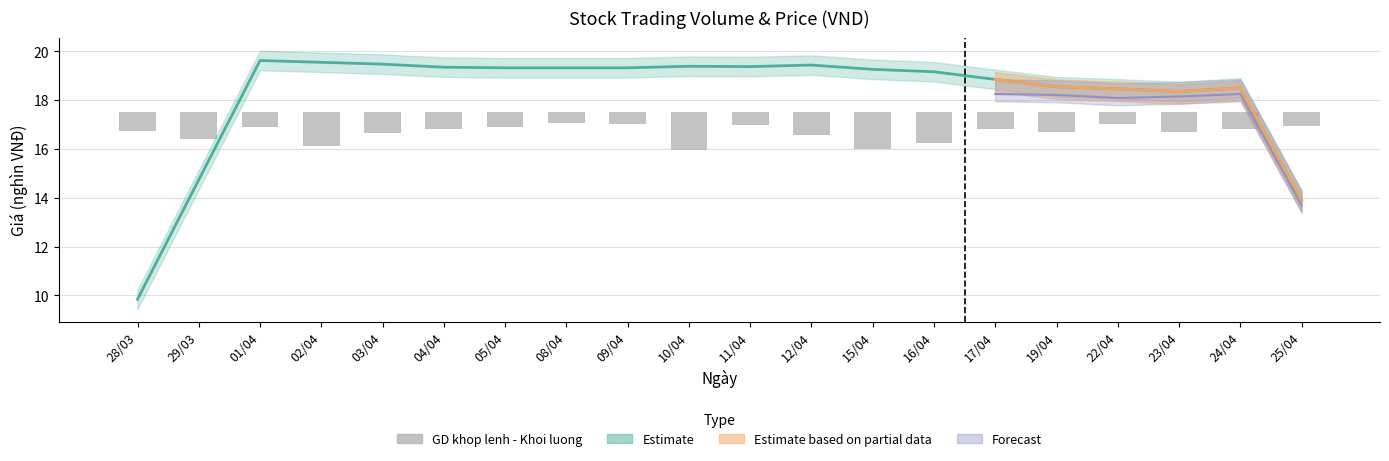

What is the difference between the second highest and minimum values?

1.1